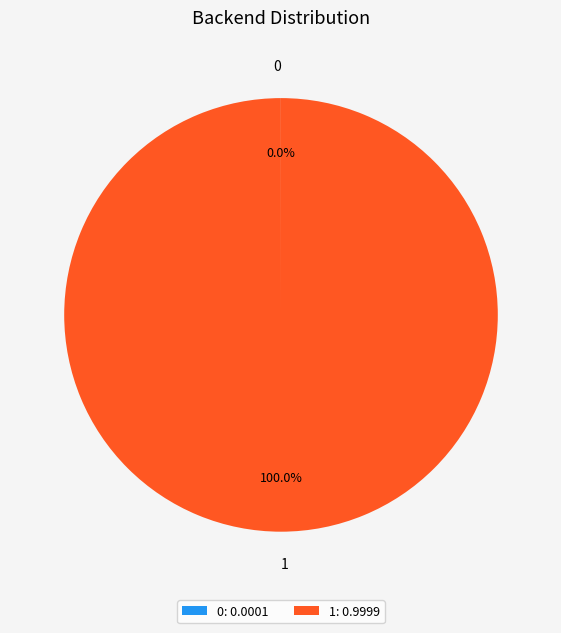

Does 1 represent more than half of the total?

Yes